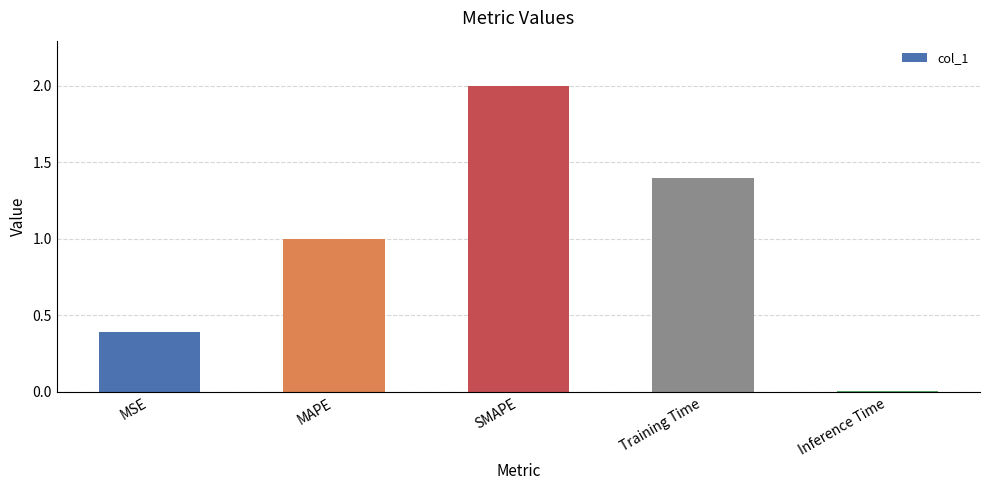

Which has a higher value, Inference Time or MSE?

MSE